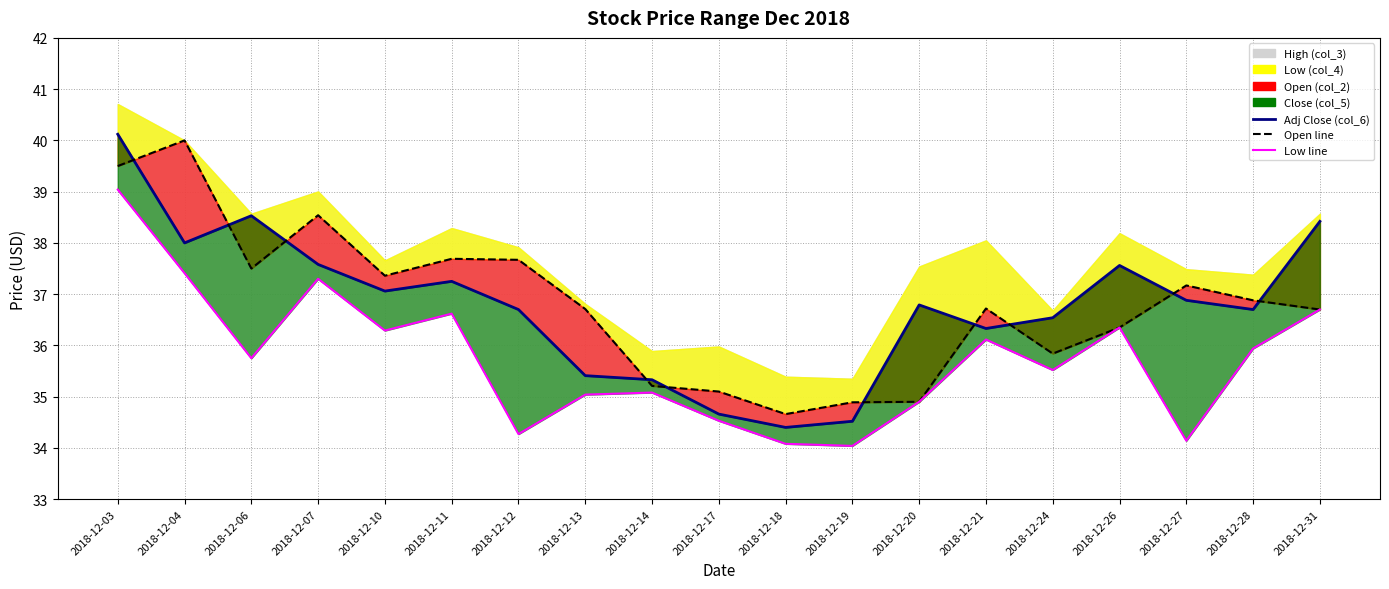

The value of Open (col_2) at 2018-12-14 is 35.2. True or false?

True